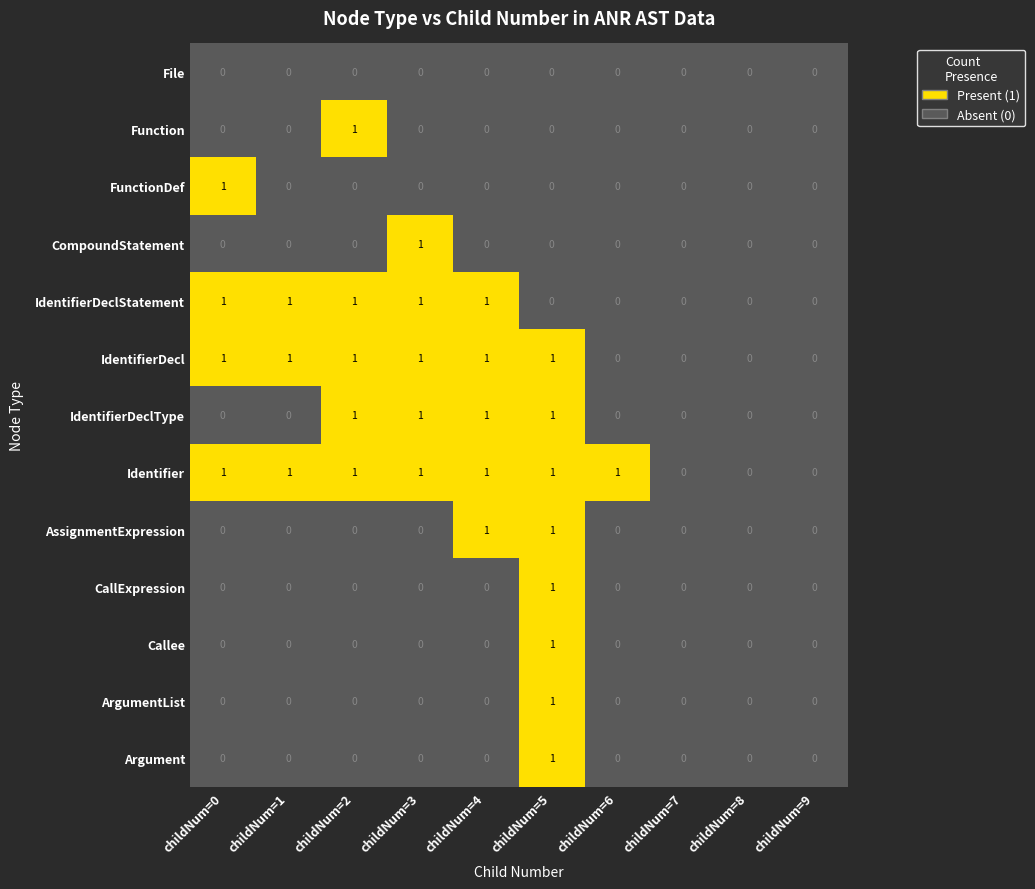

The value of CompoundStatement at childNum=6 is -1. True or false?

False